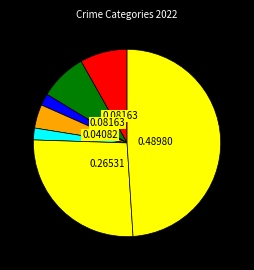

Count the number of slices in the pie.

7